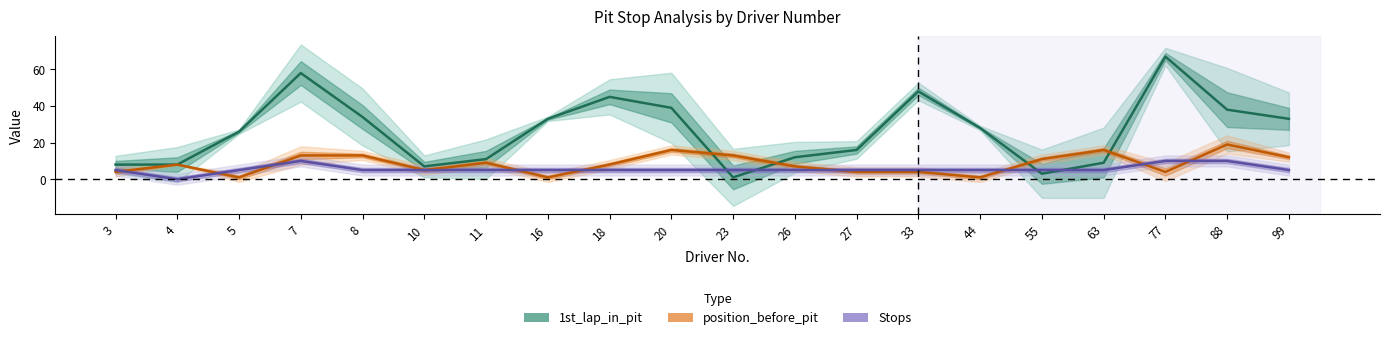

Is the value of 1st_lap_in_pit at 27 greater than the value of position_before_pit at 63?

No